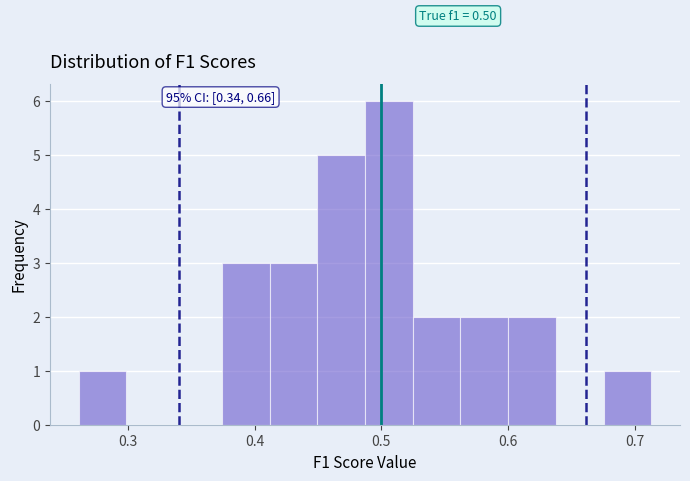

Read against the x-axis, roughly where is the centre of the tallest bar?

0.51